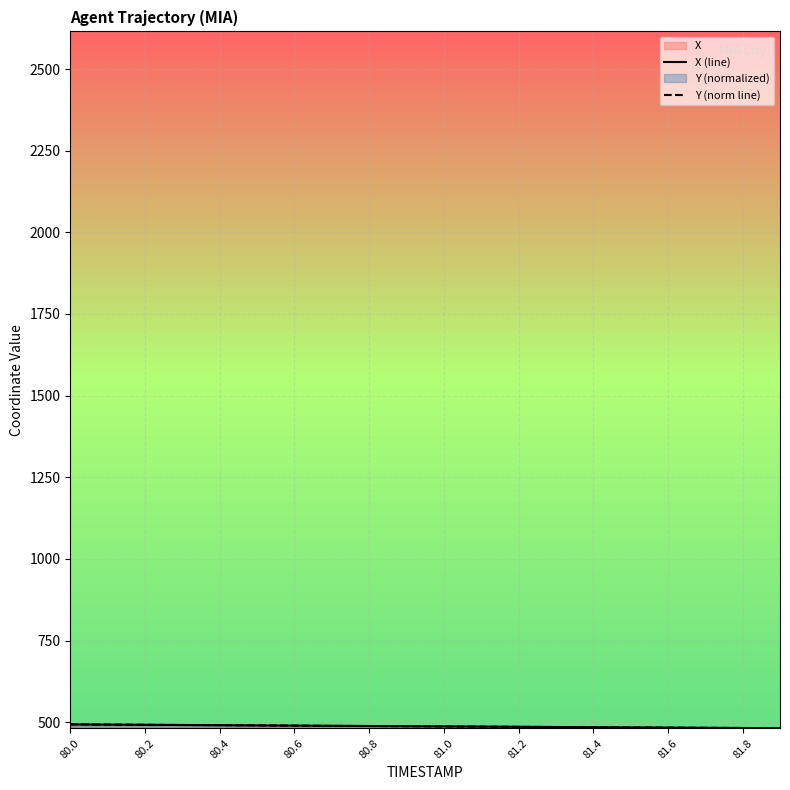

What is the highest value of the Y (norm line) series?

493.4